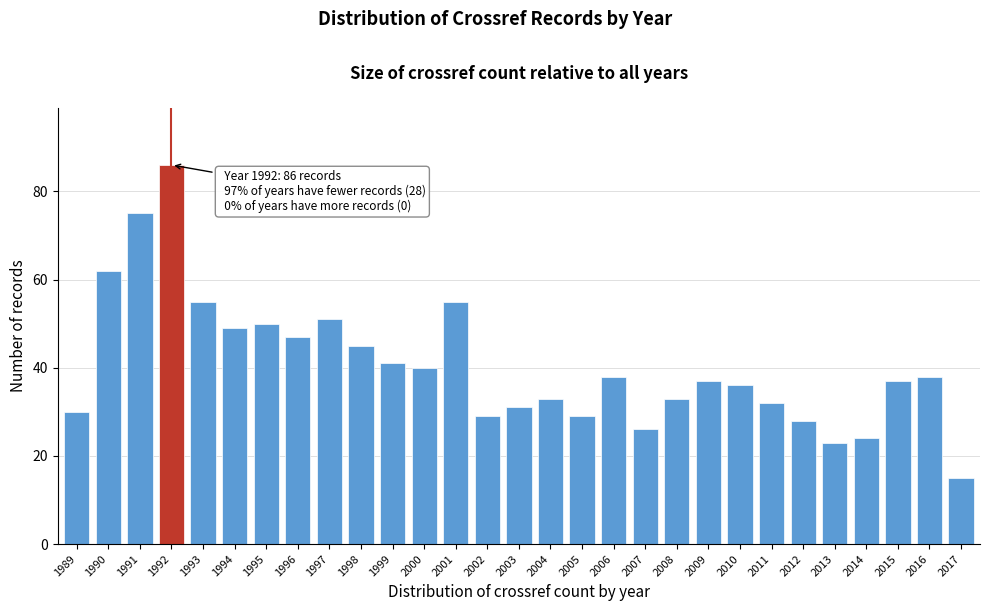

Reading right to left, extract all data points from this chart.

15	38	37	24	23	28	32	36	37	33	26	38	29	33	31	29	55	40	41	45	51	47	50	49	55	86	75	62	30